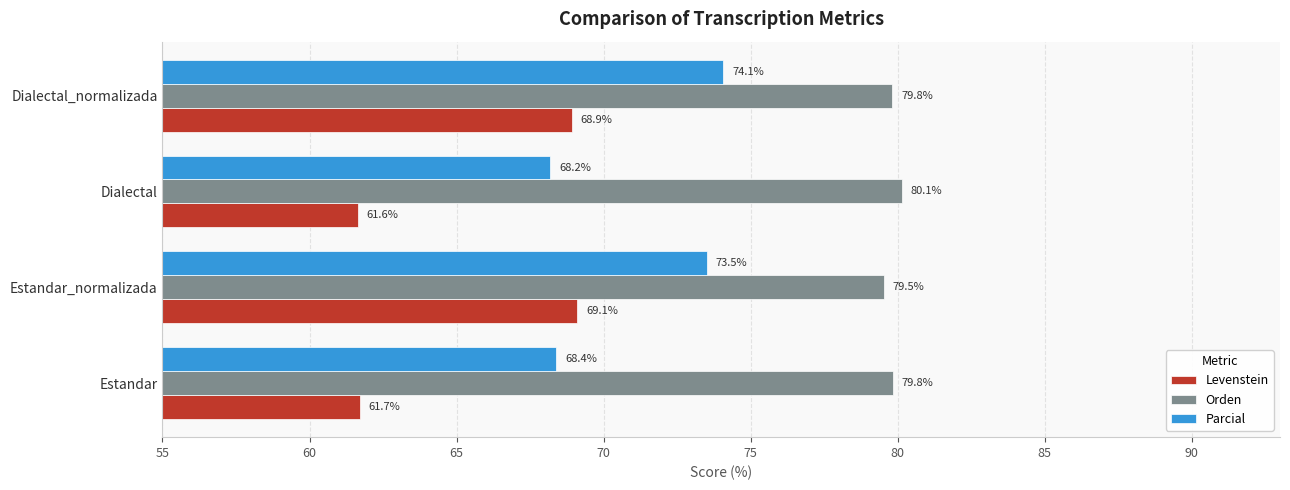

What is the approximate value of Orden at Estandar_normalizada?

79.5